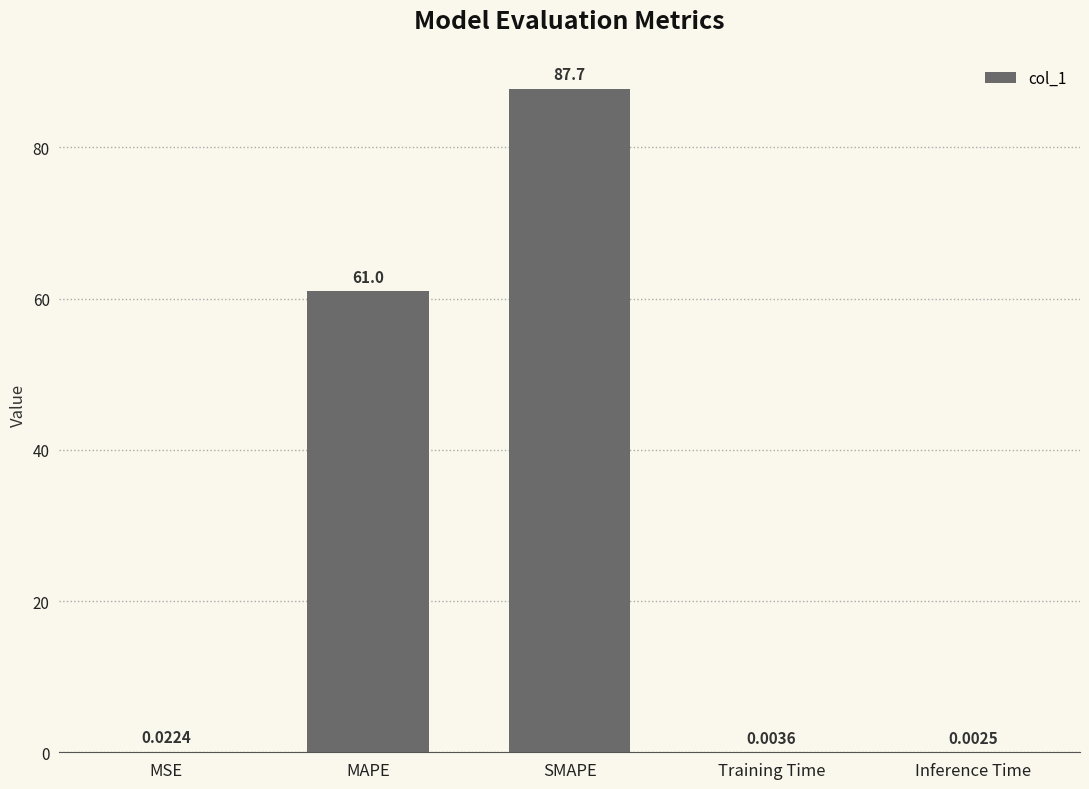

Count the number of categories in the chart.

5